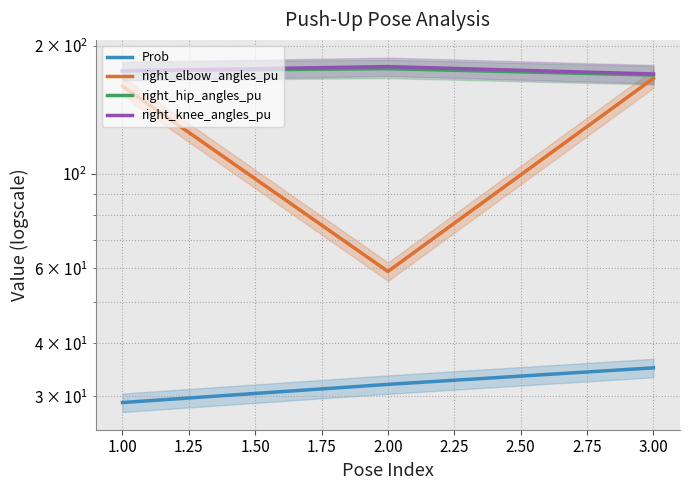

What is the greatest value displayed?

179